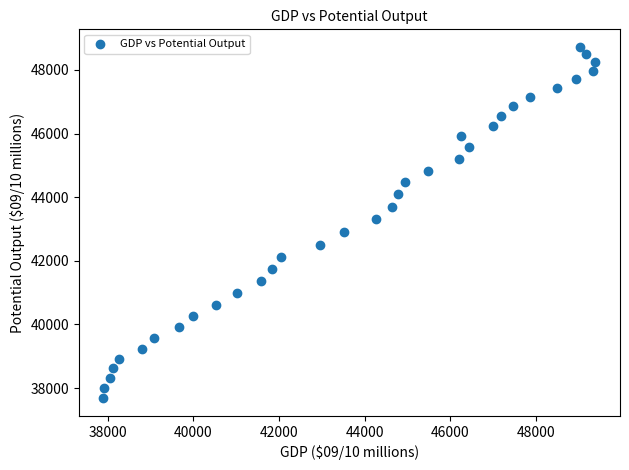

What is the range of X values (max minus min)?

11502.0